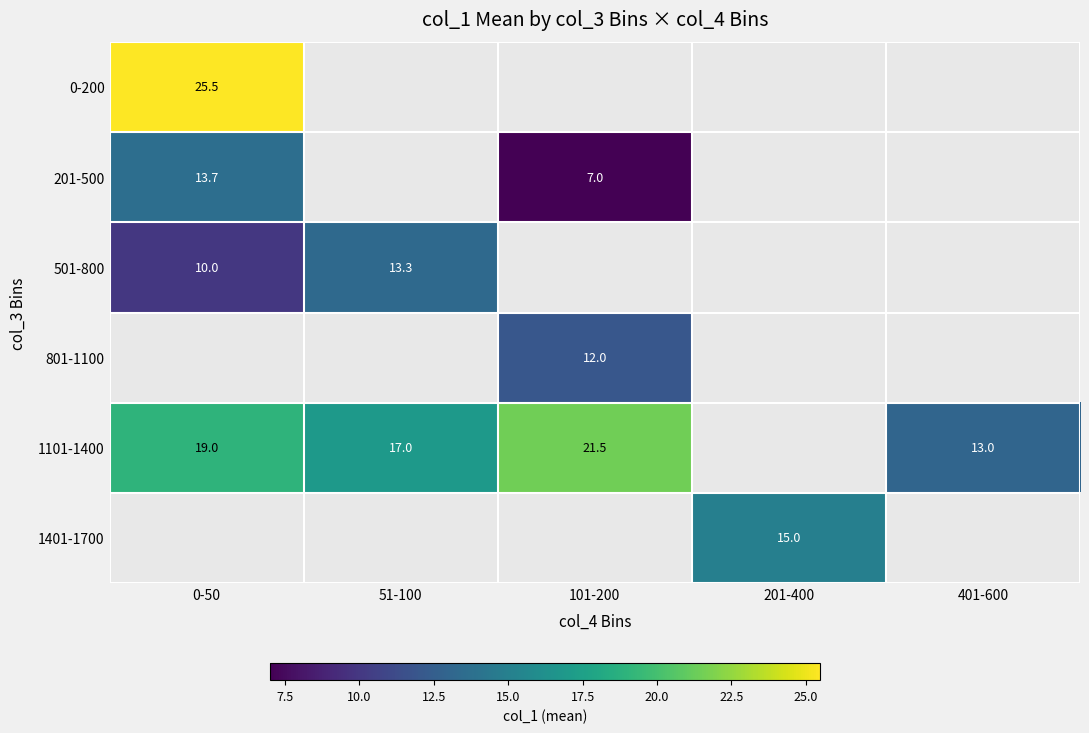

Is the value of 201-500 at 0-50 greater than the value of 1101-1400 at 0-50?

No